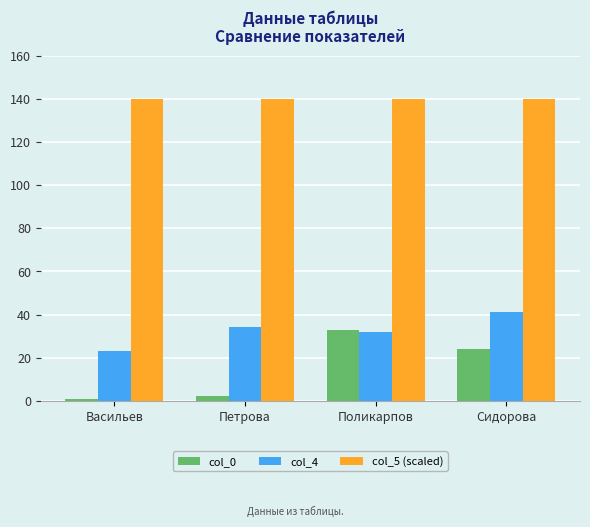

Which series has the largest range (max minus min)?

col_0